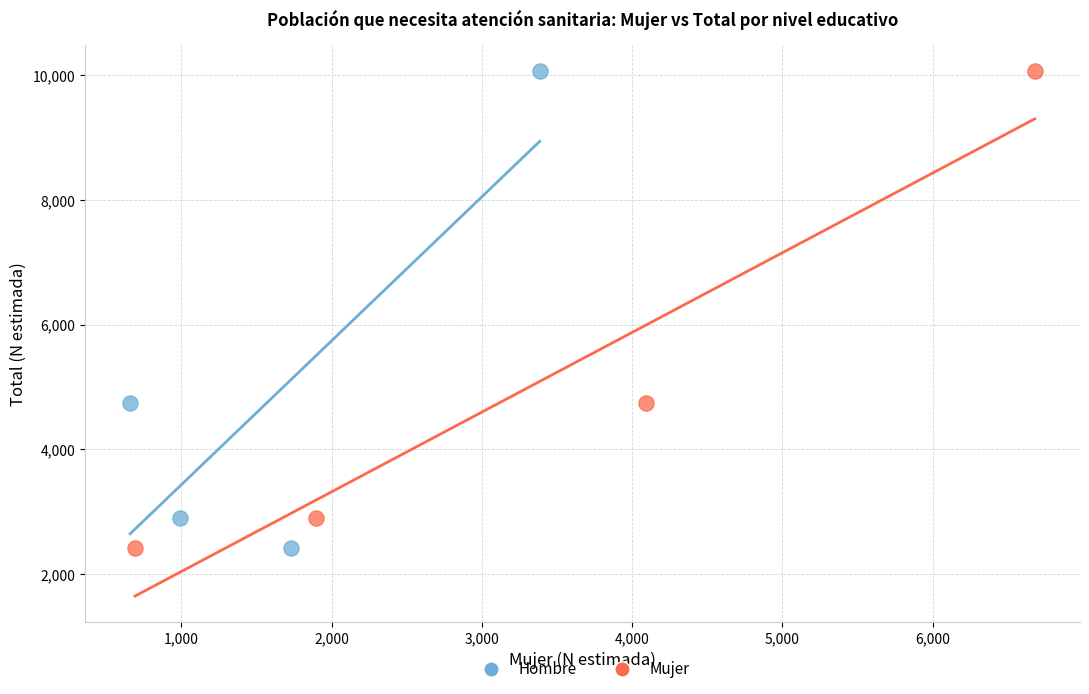

What are all the series names shown in the legend?

Hombre, Mujer